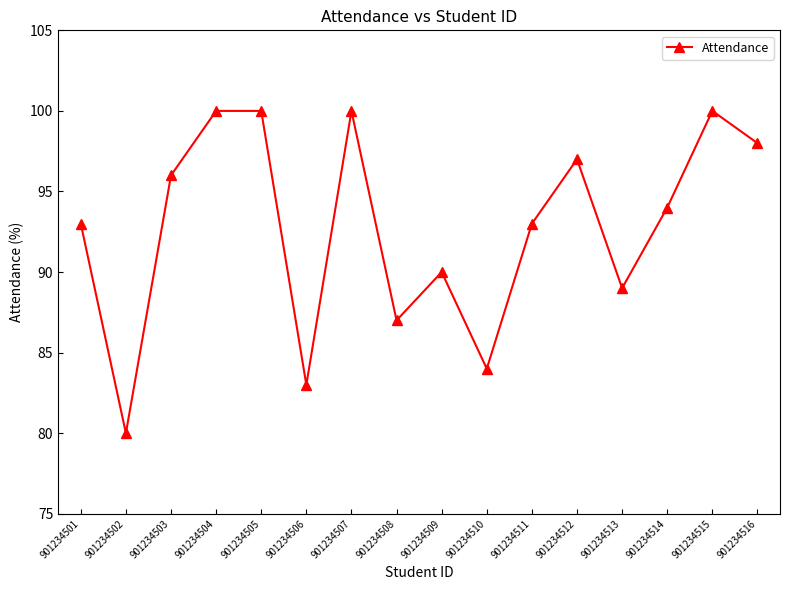

Reading left to right, list all the values displayed in this chart.

901234501=93	901234502=80	901234503=96	901234504=100	901234505=100	901234506=83	901234507=100	901234508=87	901234509=90	901234510=84	901234511=93	901234512=97	901234513=89	901234514=94	901234515=100	901234516=98